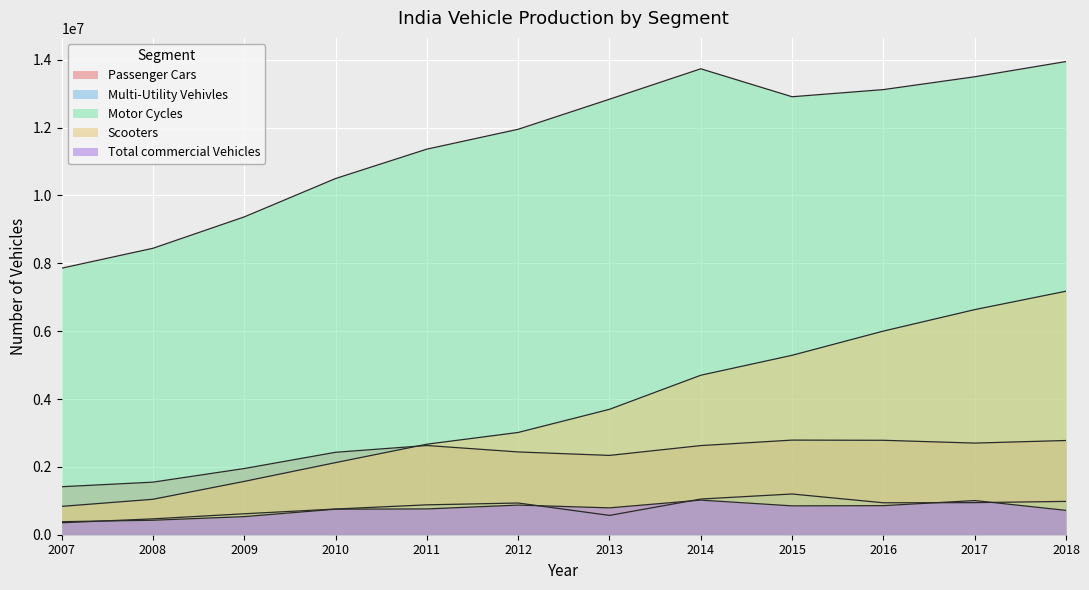

At which label does Motor Cycles reach its minimum?

2007